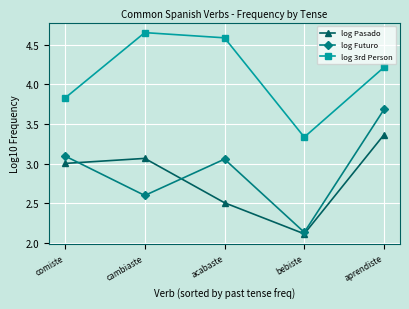

Is the value of log 3rd Person at cambiaste greater than the value of log Futuro at aprendiste?

Yes